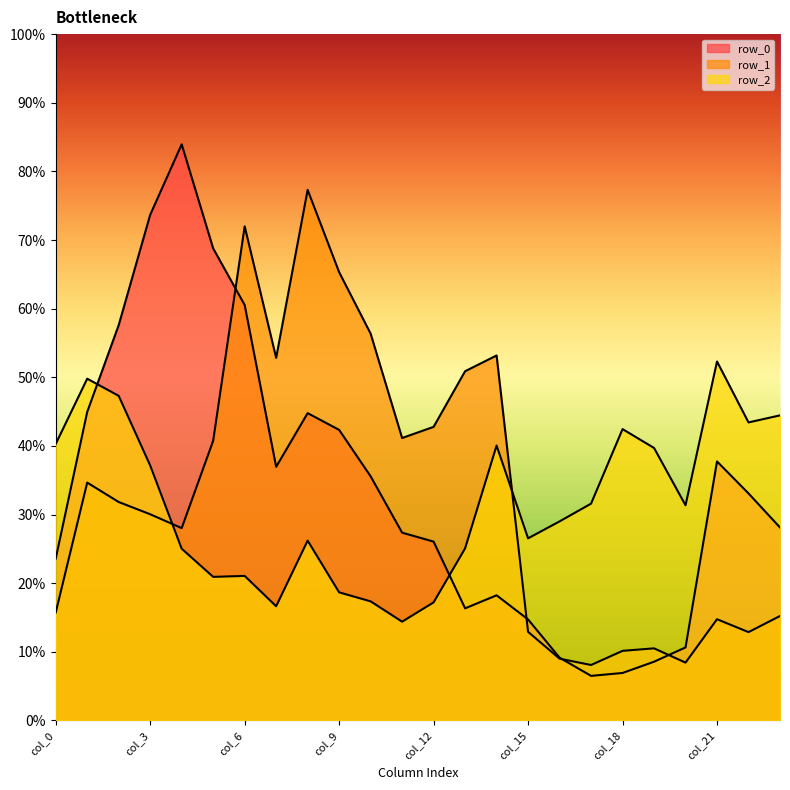

Which has a higher value, col_2 or col_12?

col_2